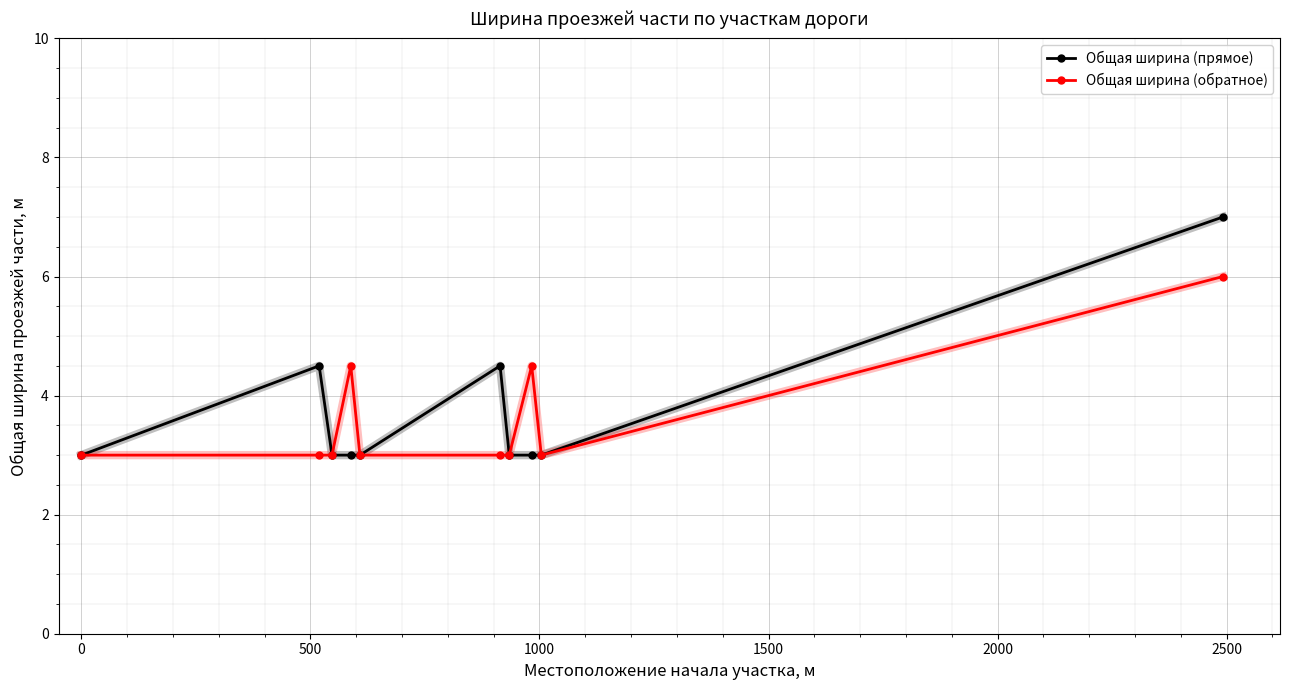

What is the maximum value shown in the chart?

7.0